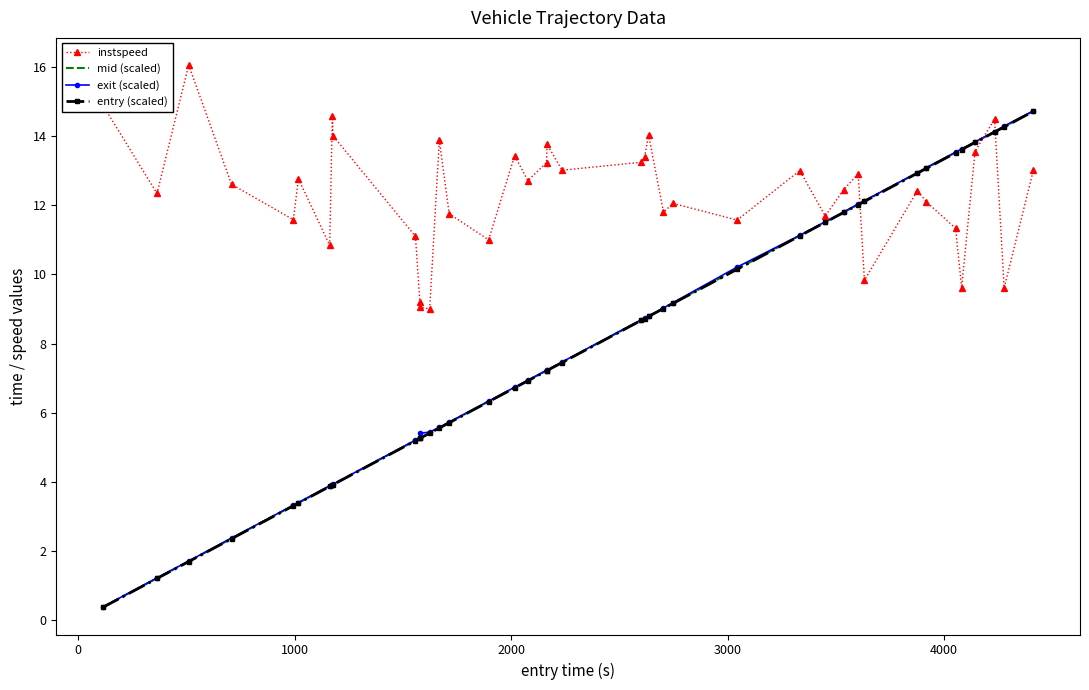

What is the minimum value shown in the chart?

0.4